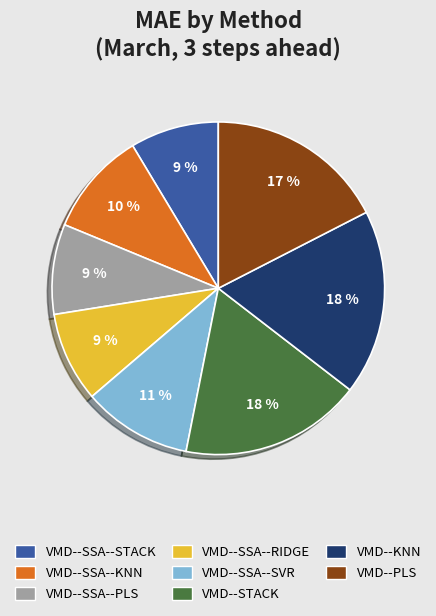

Is there any slice that represents more than half of the pie?

No